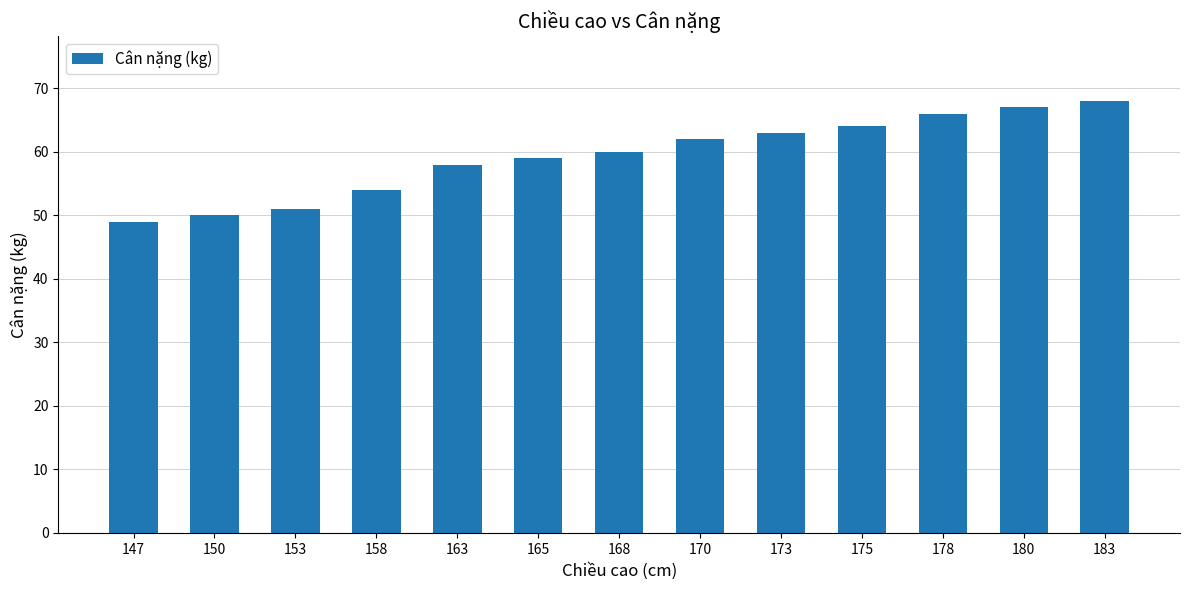

What is the difference between the values at 147 and 170?

13